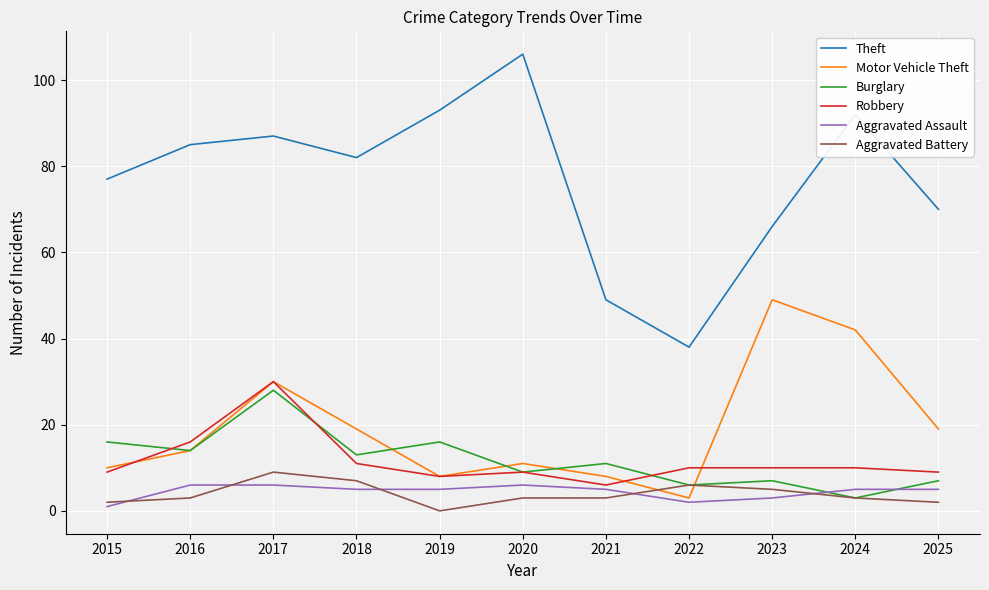

Count the Aggravated Battery values in the range 2 to 6.

8